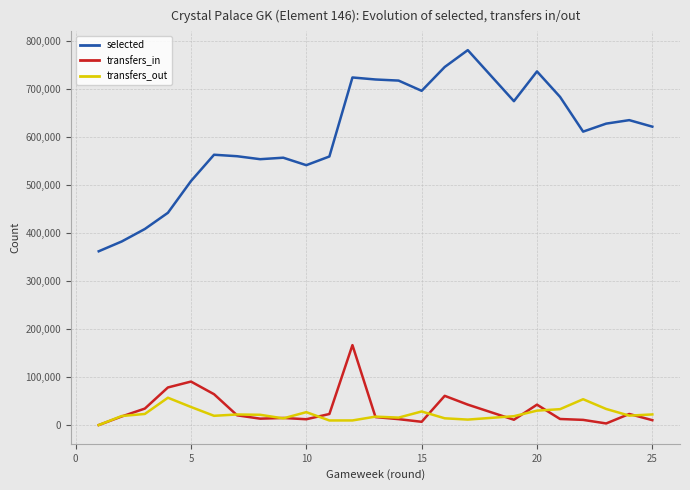

Which series has the largest range (max minus min)?

selected